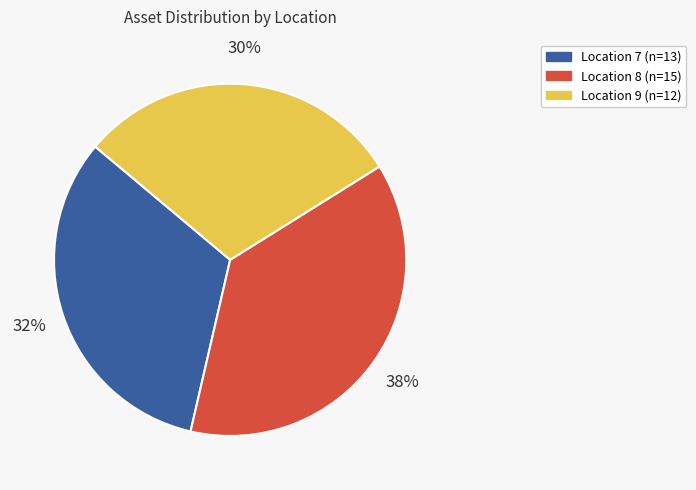

To the nearest percent, what is the average slice percentage?

33%